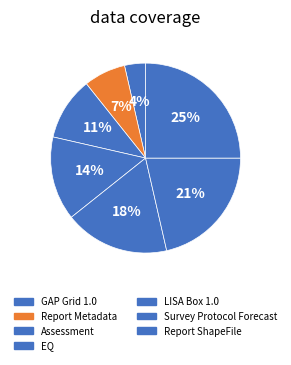

True or false: Report ShapeFile accounts for 25% of the total.

True